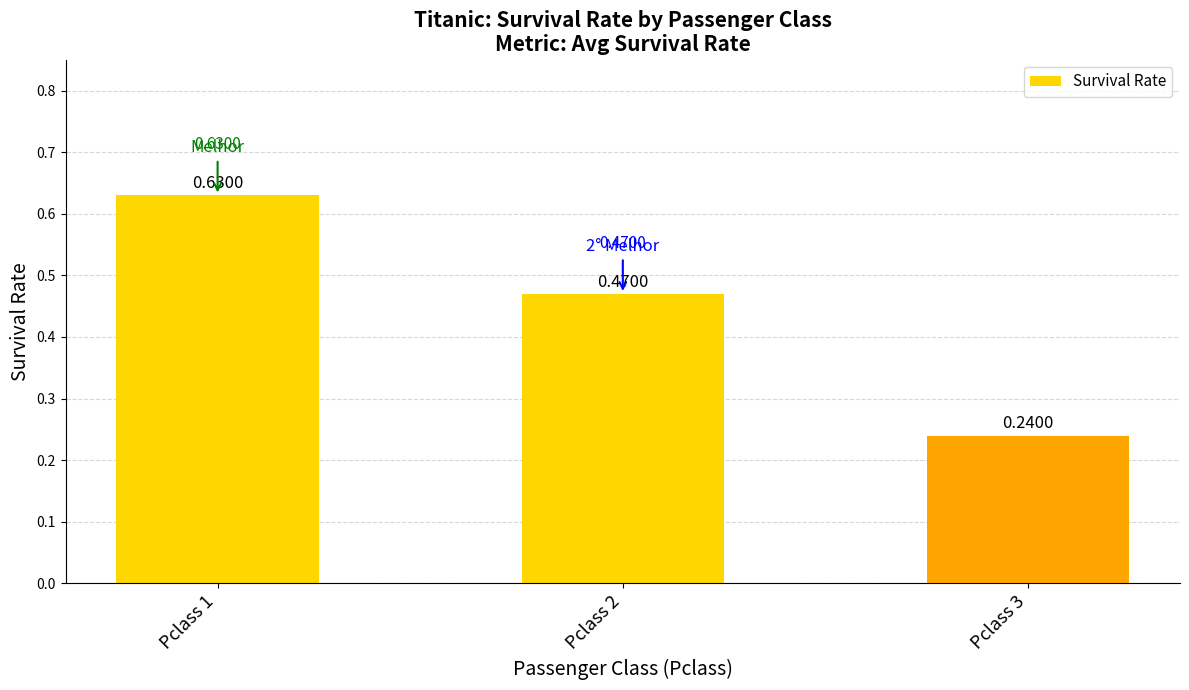

List the labels in order of value, largest first.

Pclass 1, Pclass 2, Pclass 3